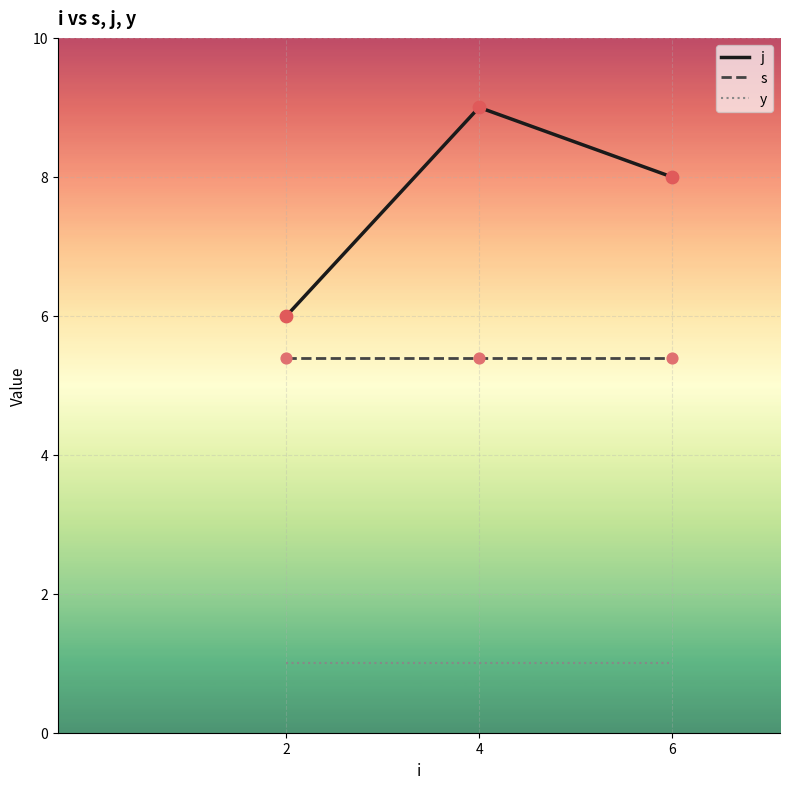

Between 2 and 4, which series saw the biggest shift?

j